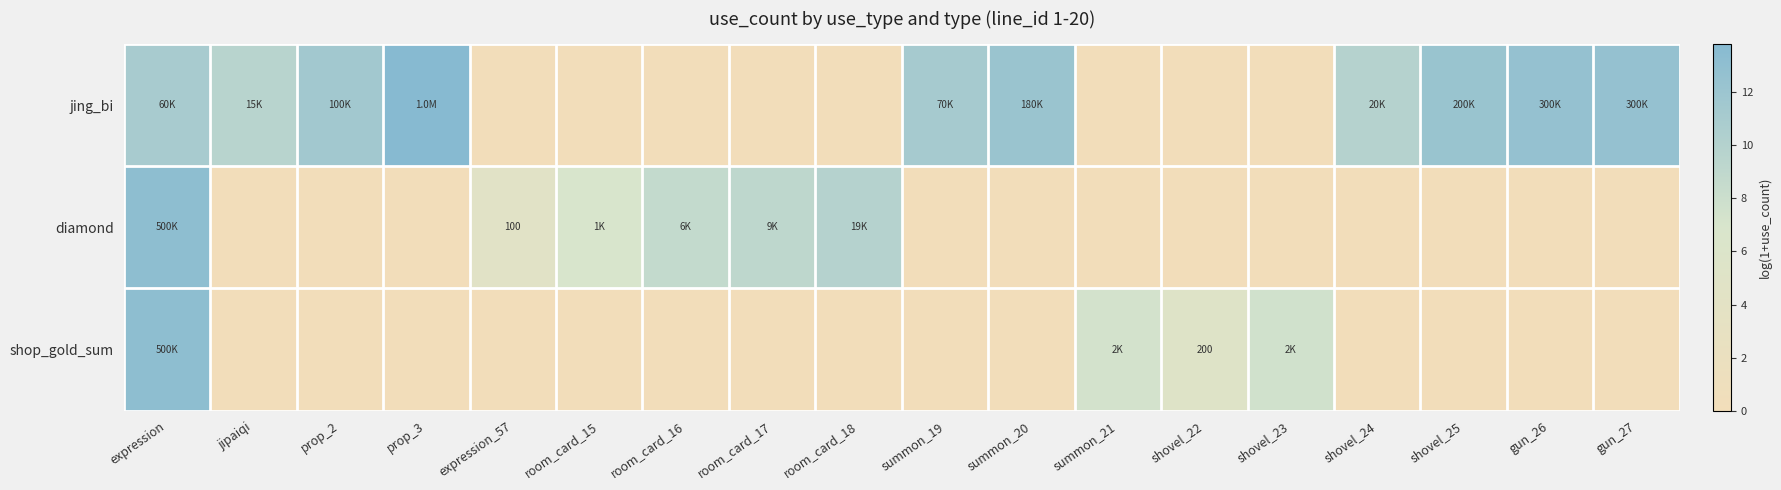

How many distinct data groups are displayed?

3